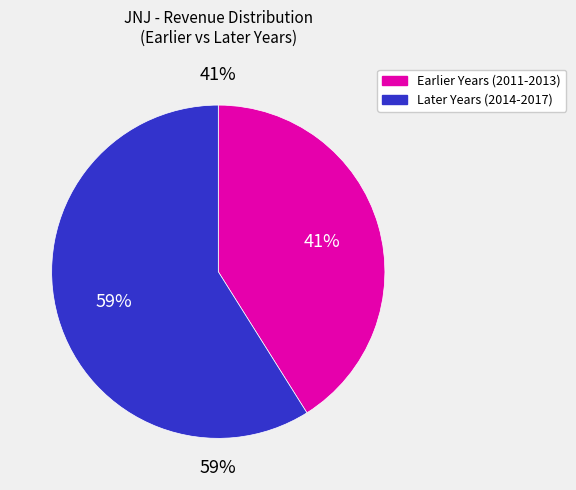

To the nearest percent, what portion does 2013 represent?

14%